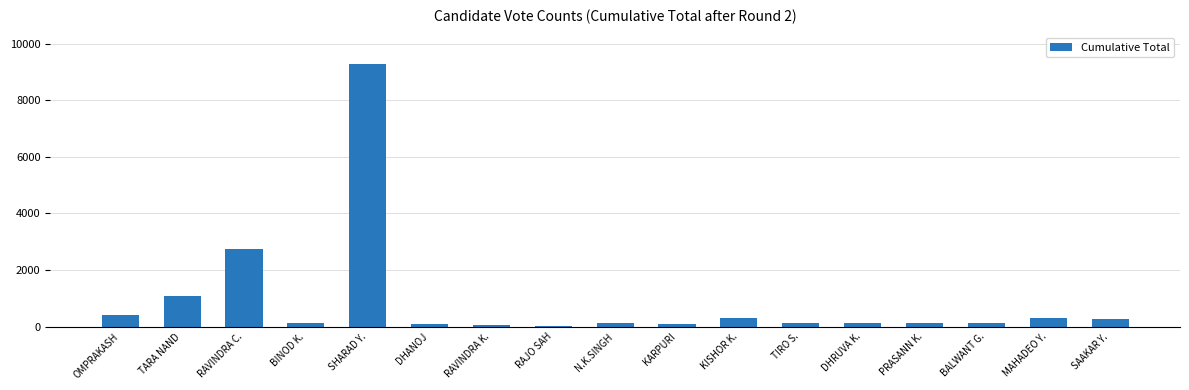

What is the ratio of the value at KARPURI to the value at BINOD K.?

0.8